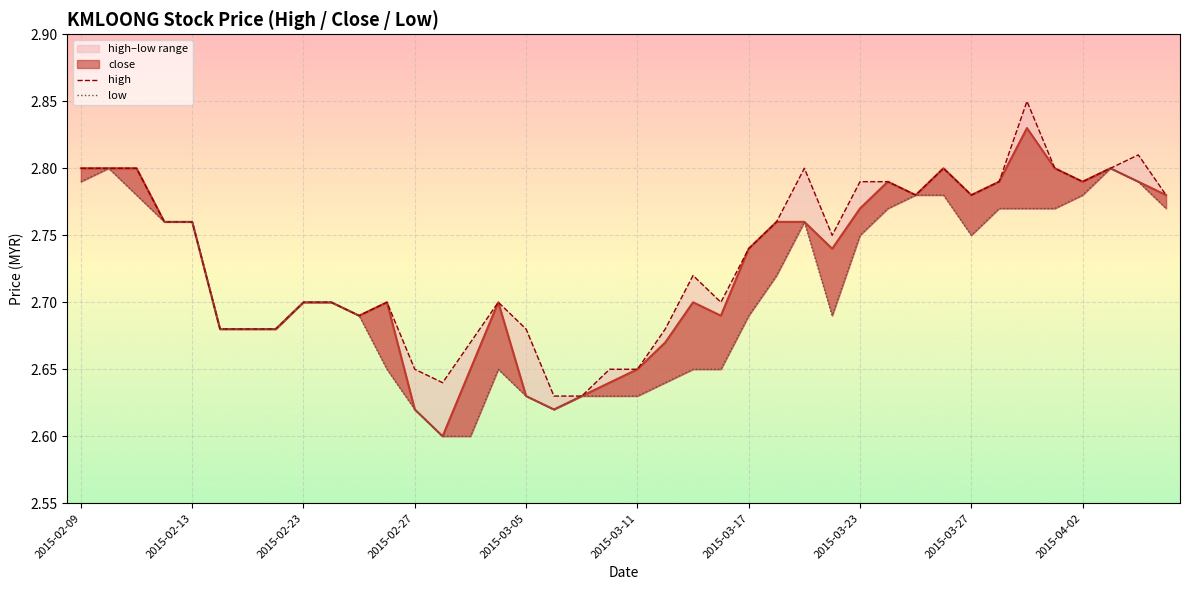

How many low values are between 2 and 3?

40